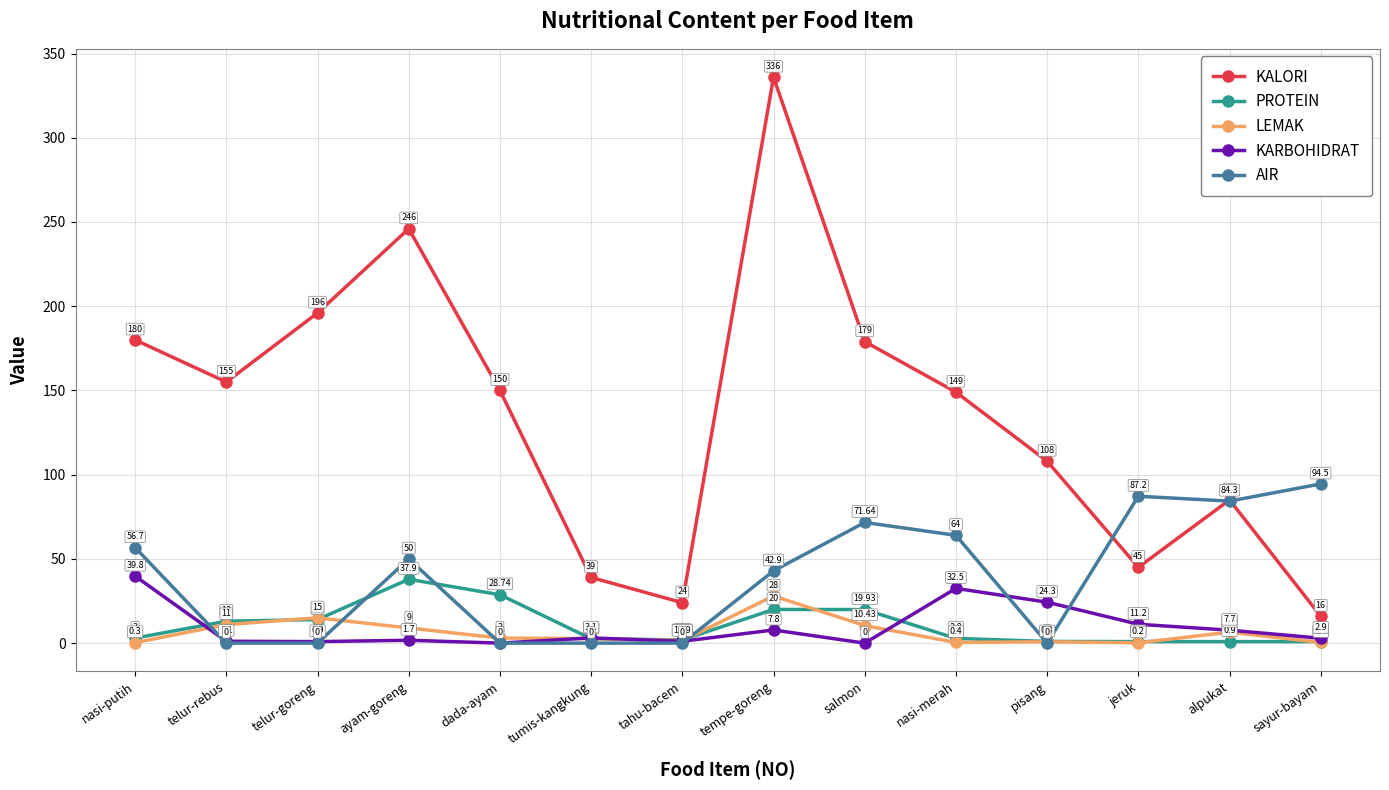

At which label is AIR closest to 47?

ayam-goreng